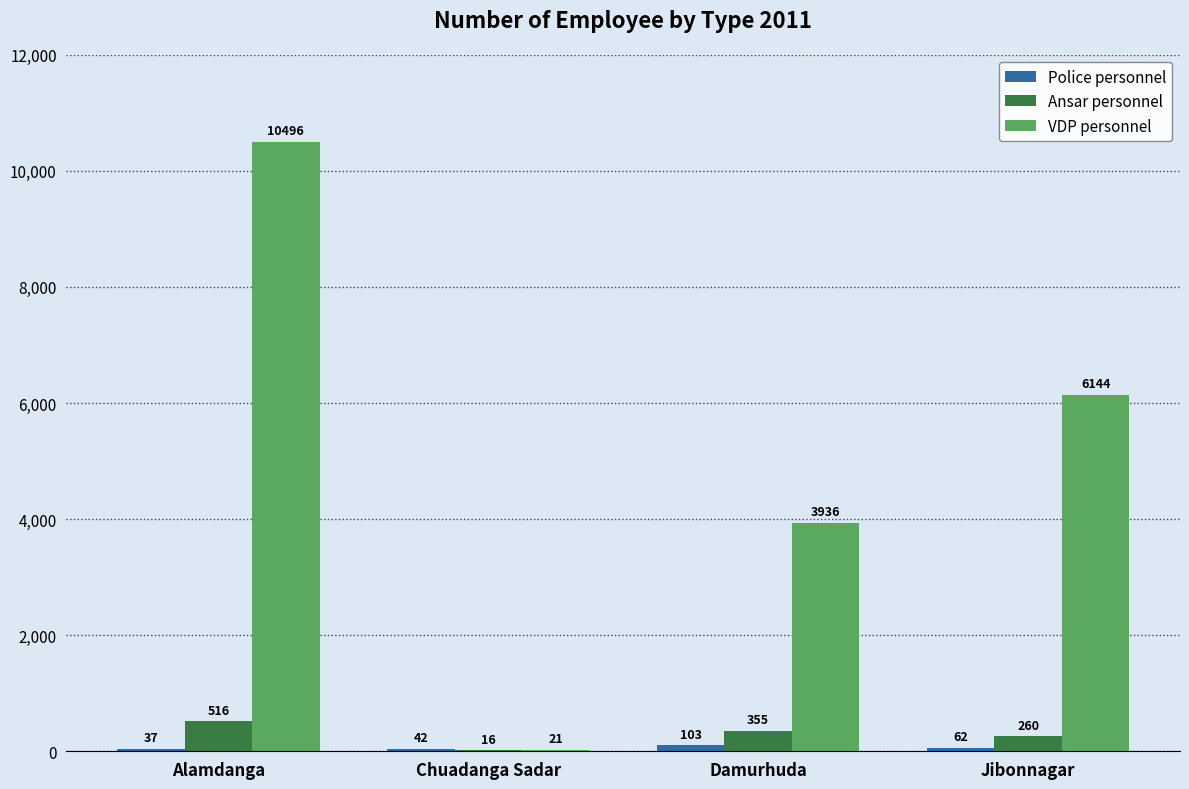

The Ansar personnel series shows 516 at Alamdanga. True or false?

True